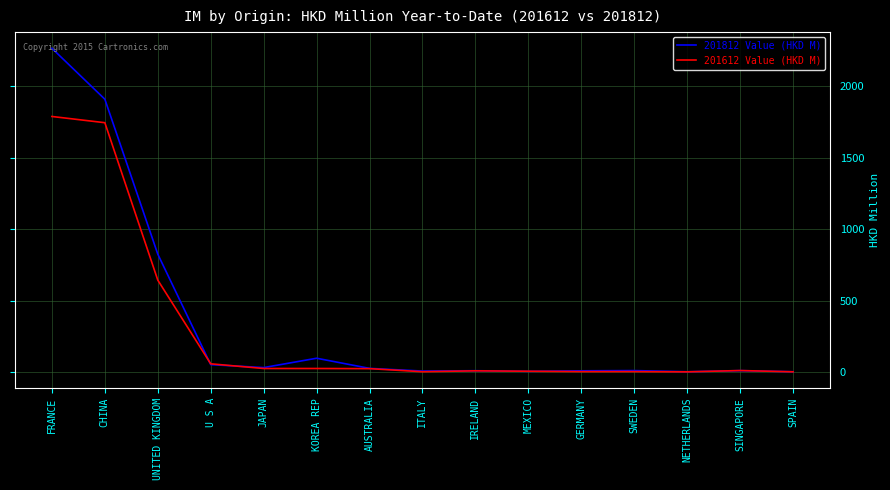

True or false: 201812 Value (HKD M) has a value of 11.2 at GERMANY.

True